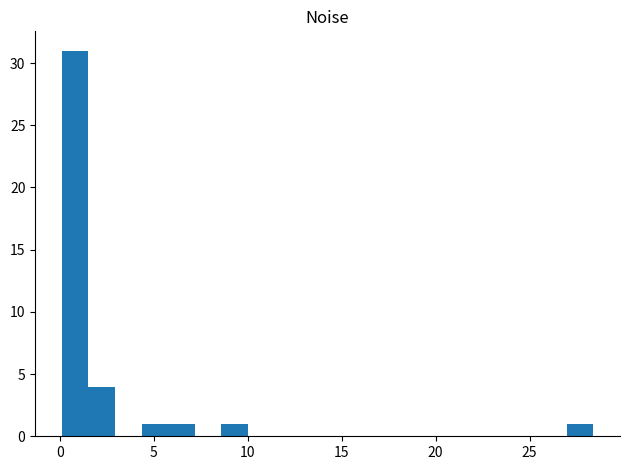

Around what value on the x-axis is the tallest bar? Give the approximate position of its centre, as read against the axis.

1.0